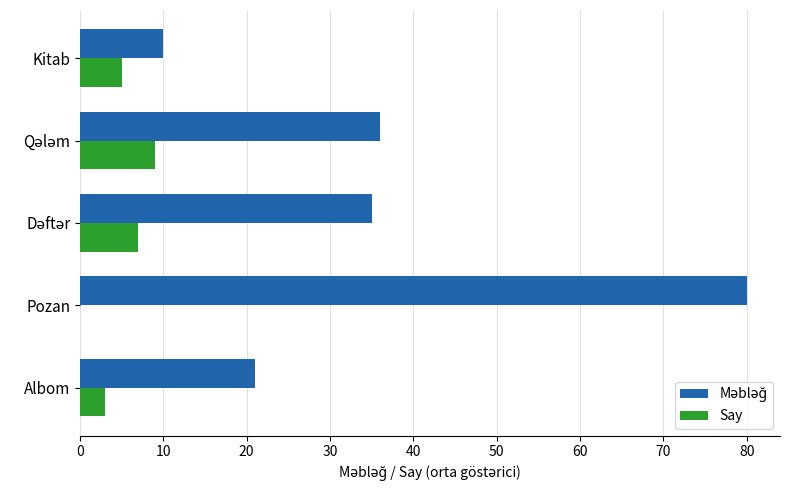

At which category is the sum across all series the highest?

Pozan